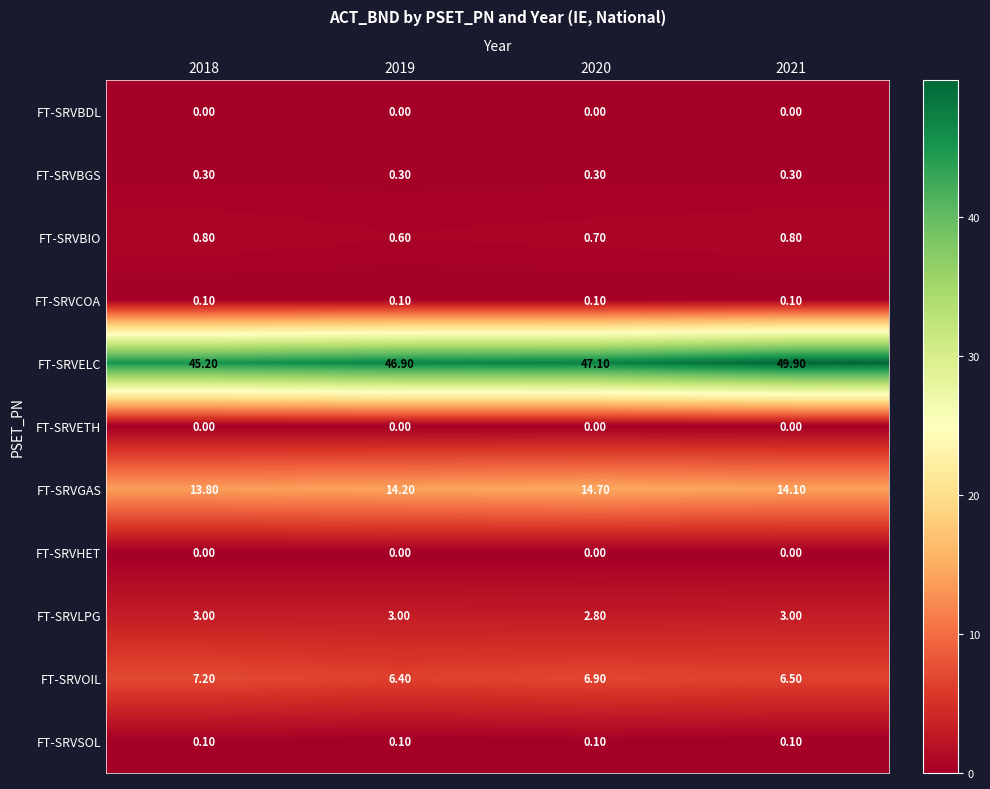

Which series has the largest range (max minus min)?

FT-SRVELC